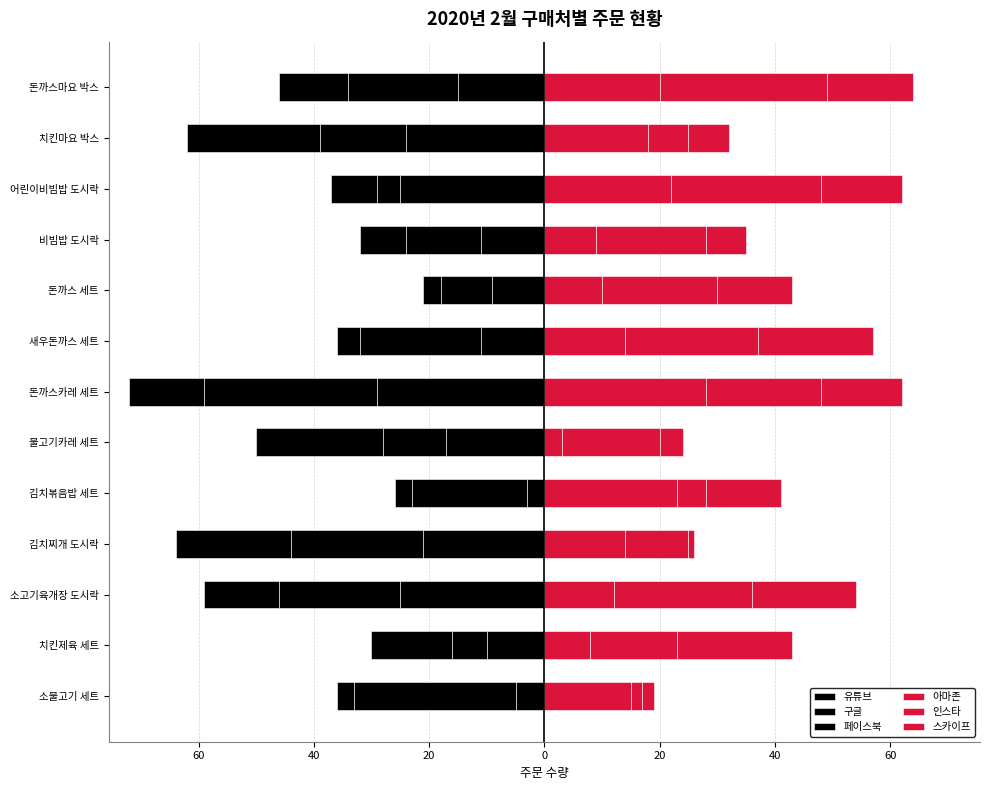

Is the value of 인스타 at 돈까스 세트 greater than the value of 구글 at 불고기카레 세트?

Yes